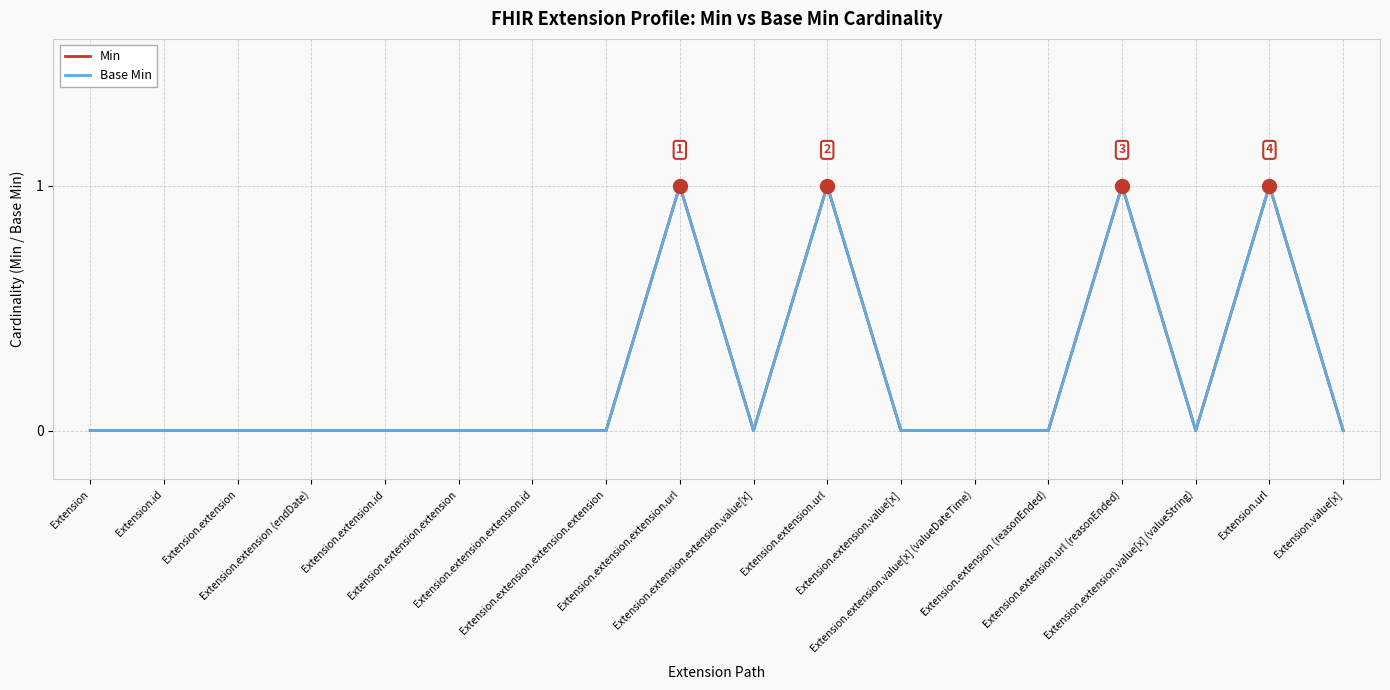

Count the Min values in the range 0 to 1.

18